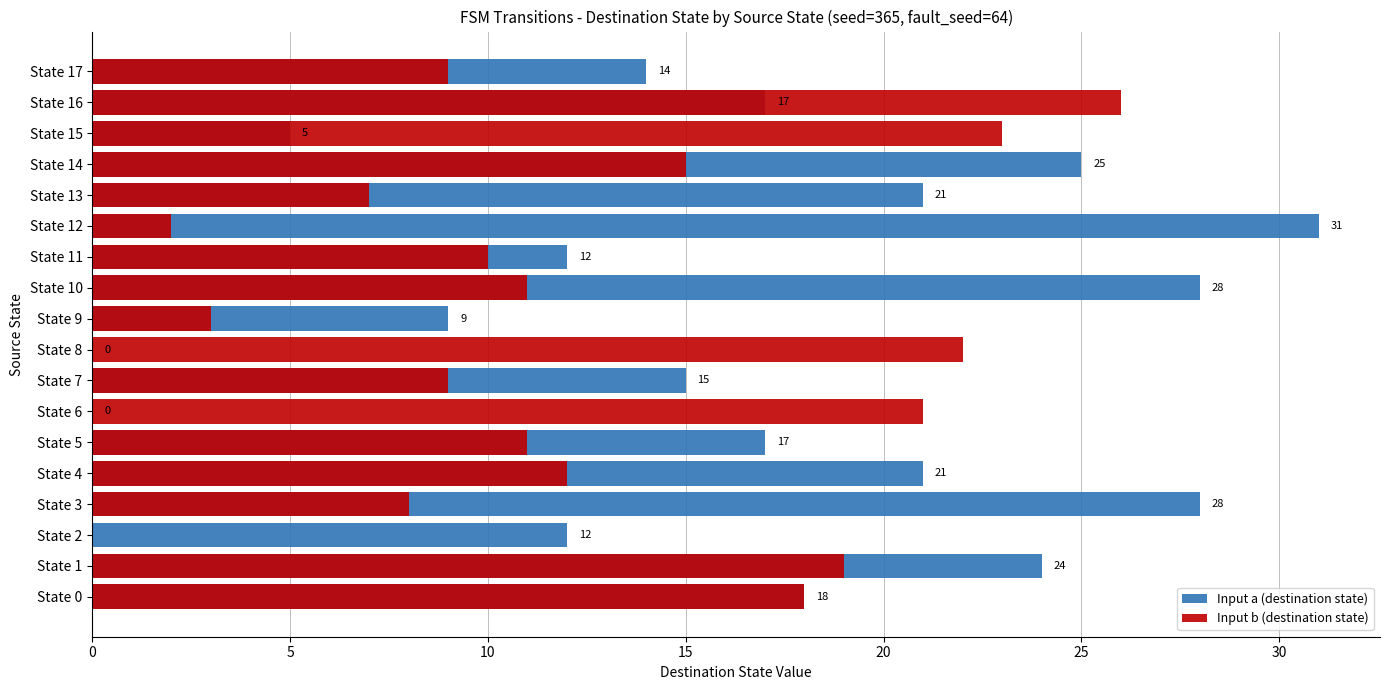

Which series has the largest total across all categories?

Input a (destination state)